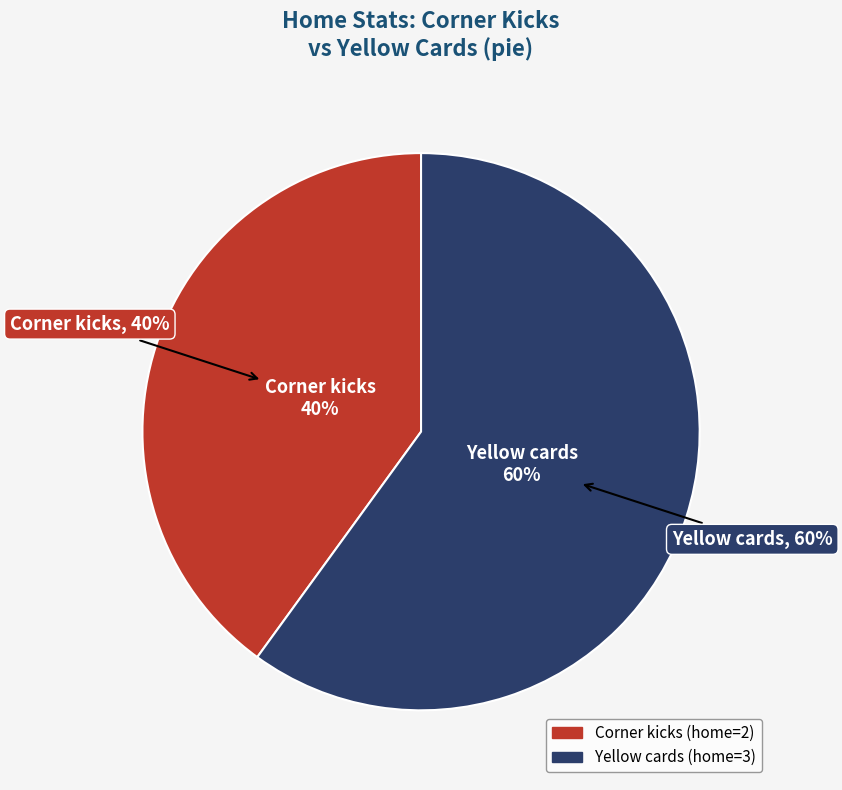

Rank the categories by value from lowest to highest.

Corner kicks, Yellow cards